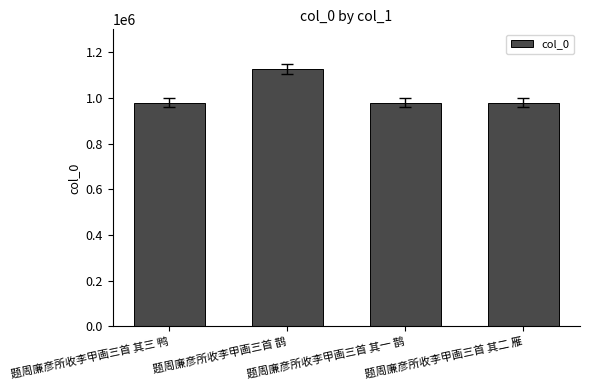

What is the greatest value displayed?

1125092